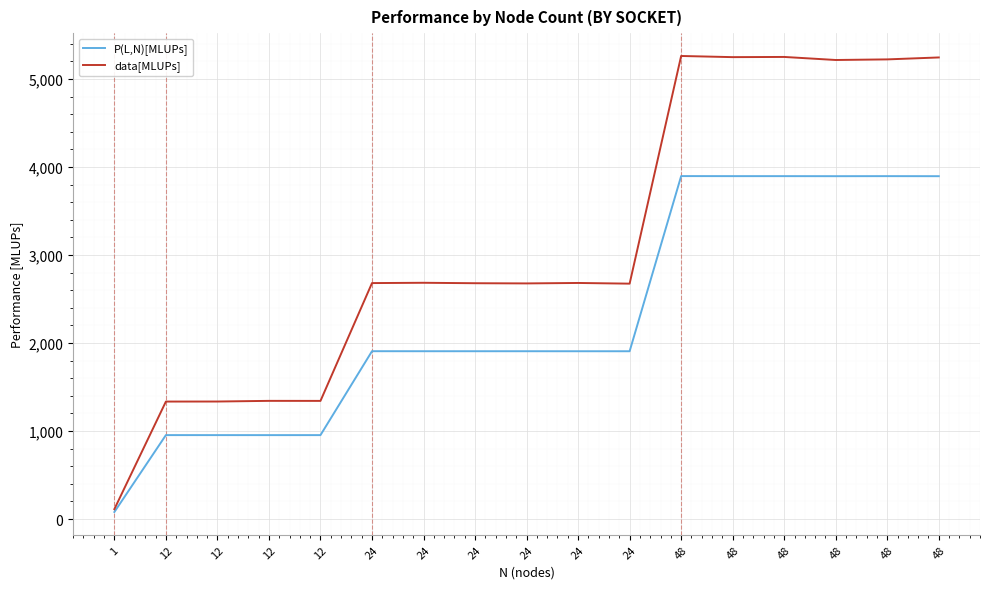

True or false: P(L,N)[MLUPs] and data[MLUPs] intersect in this chart.

False